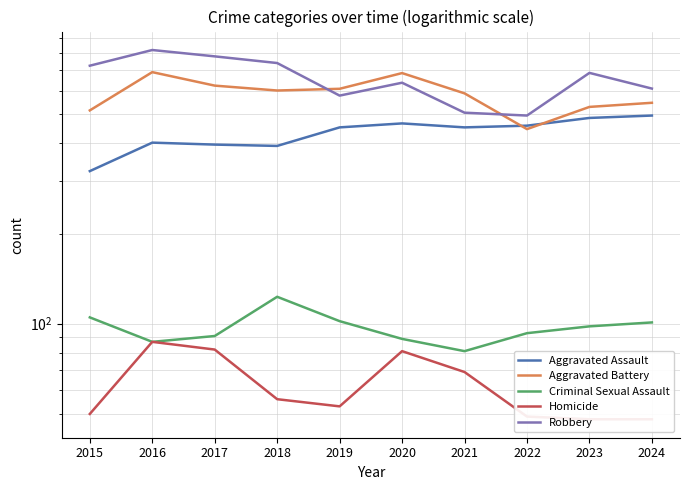

True or false: Homicide and Robbery cross at least once.

False